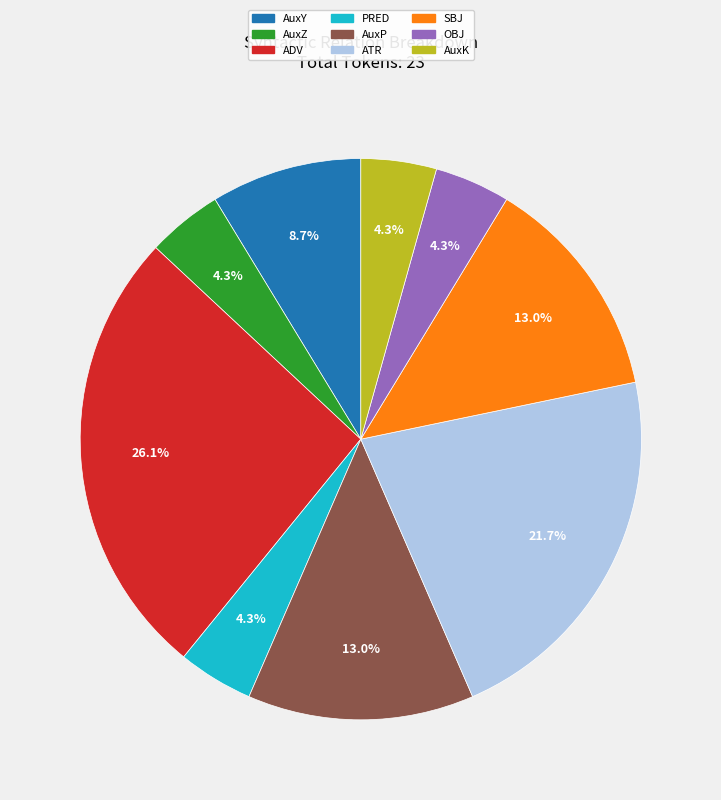

Is the sum of AuxP and ADV greater than half?

No